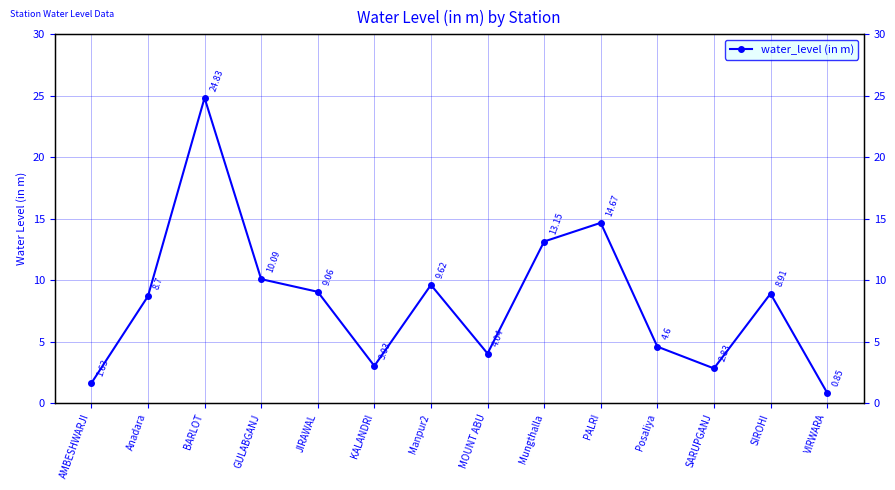

How many lines are shown in the chart?

1